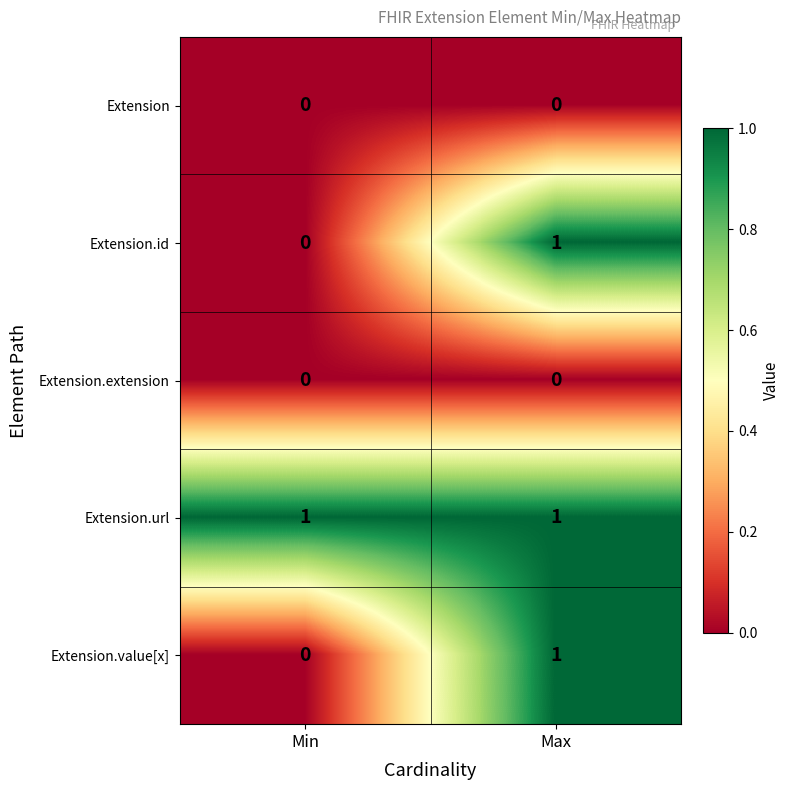

List the labels in order of Extension.value[x] value, largest first.

Max, Min